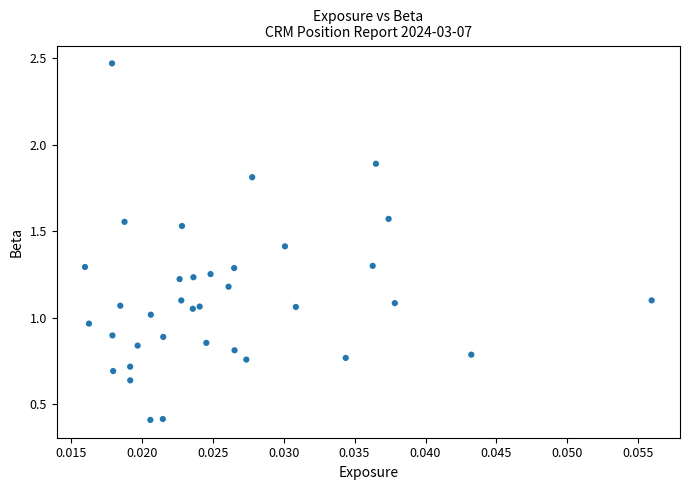

What is the range of Y values (max minus min)?

2.1